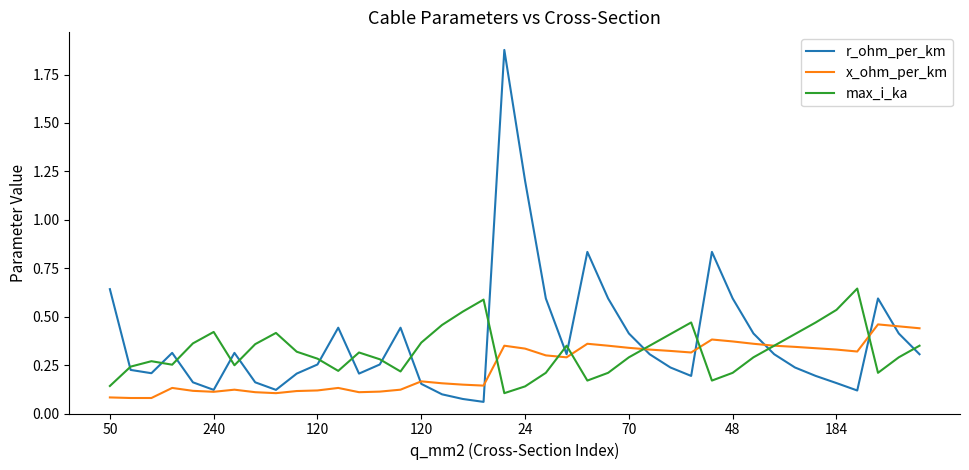

Rank the series by their average value, from highest to lowest.

r_ohm_per_km, max_i_ka, x_ohm_per_km